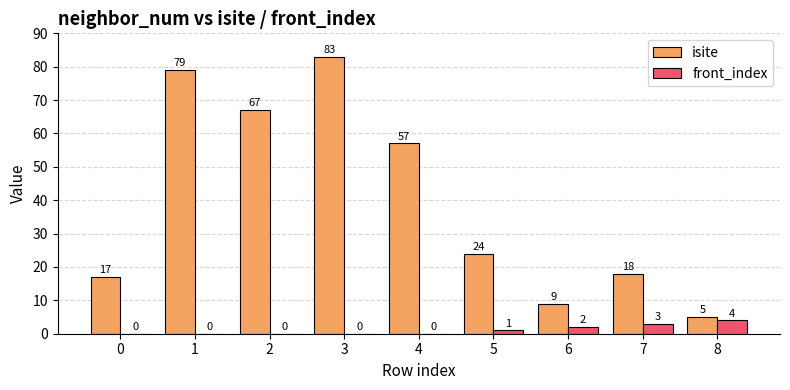

Between 6 and 8, which series saw the biggest shift?

isite